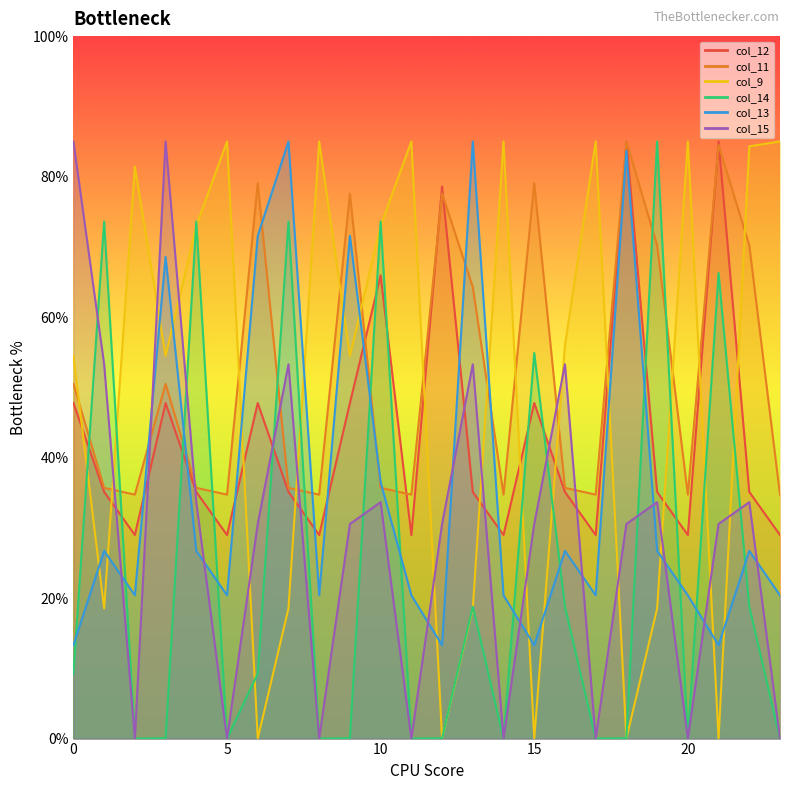

At 5, list the series in order from largest to smallest.

col_9, col_11, col_12, col_13, col_14, col_15